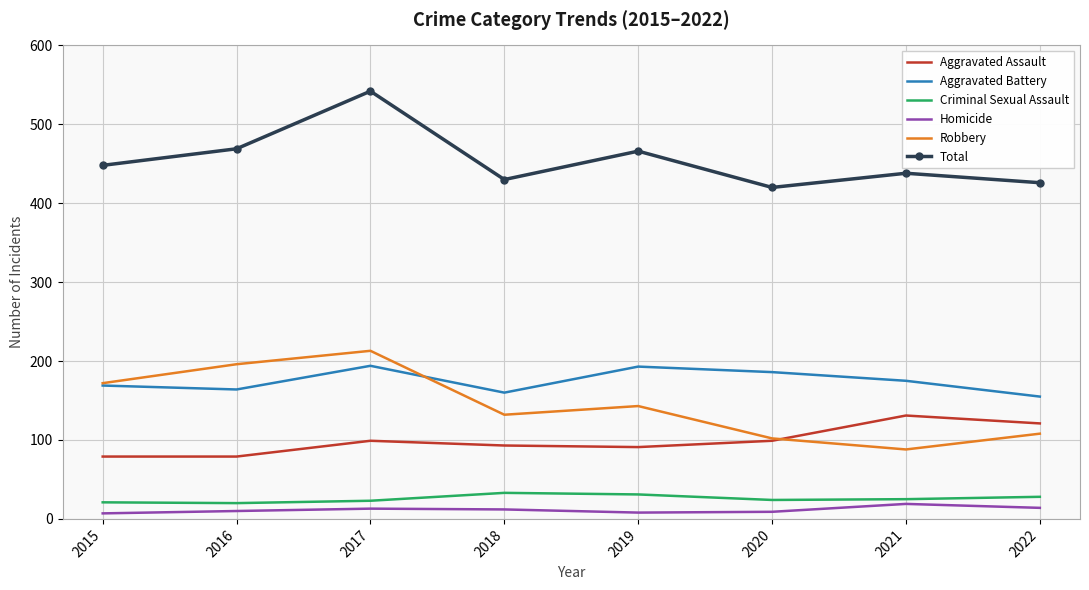

What is the difference between the Total values at 2021 and 2019?

28